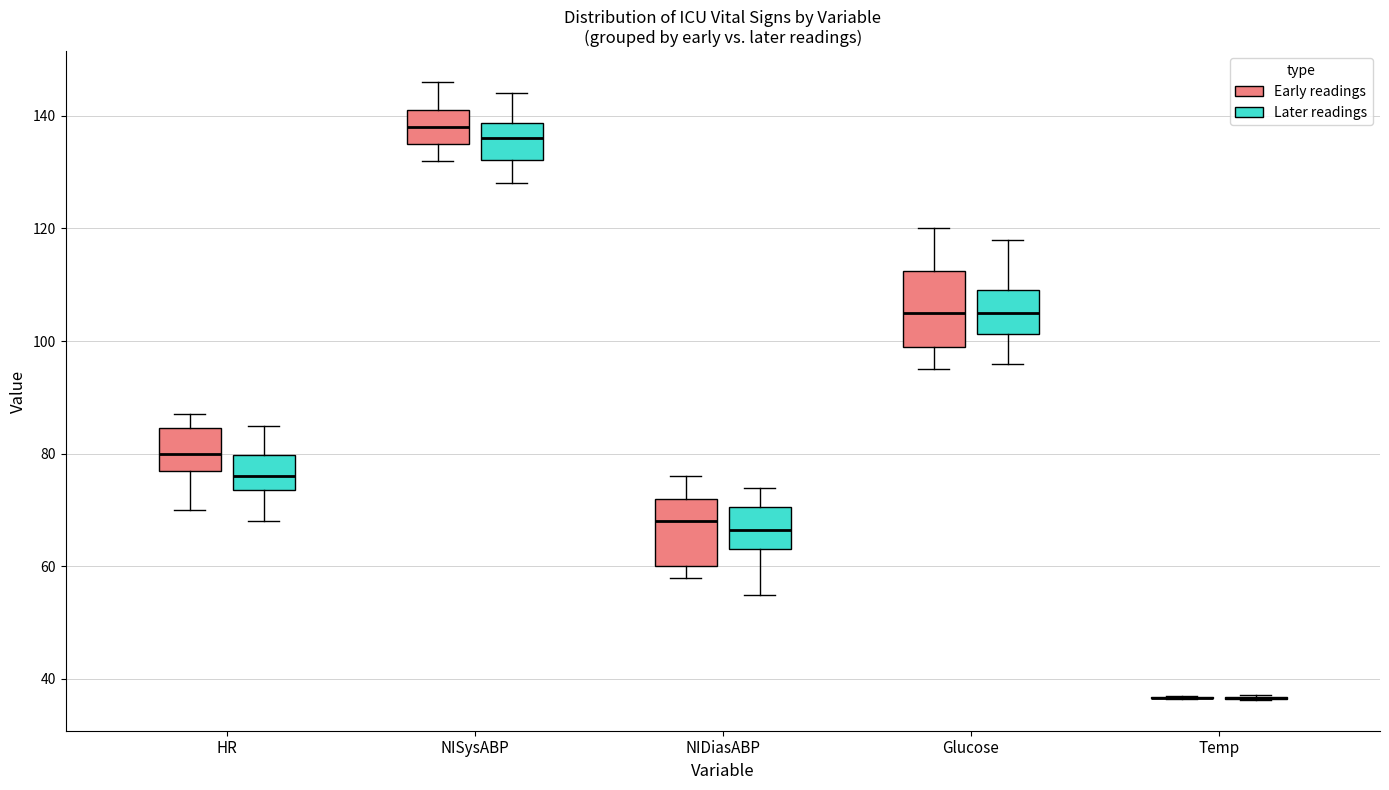

Reading left to right, transcribe this box plot: for each box, give where its median line is, the range the box spans, and where its two whiskers end, as read against the y-axis. The values are not printed on the chart, so give them approximately, as read against the axis.

HR (Early readings): median 80, box 78 to 84, whiskers 70 to 88
HR (Later readings): median 76, box 74 to 80, whiskers 68 to 86
NISysABP (Early readings): median 138, box 136 to 142, whiskers 132 to 146
NISysABP (Later readings): median 136, box 132 to 138, whiskers 128 to 144
NIDiasABP (Early readings): median 68, box 60 to 72, whiskers 58 to 76
NIDiasABP (Later readings): median 66, box 64 to 70, whiskers 56 to 74
Glucose (Early readings): median 106, box 100 to 112, whiskers 96 to 120
Glucose (Later readings): median 106, box 102 to 110, whiskers 96 to 118
Temp (Early readings): box collapsed to a line at 36, whiskers 36 to 38
Temp (Later readings): box collapsed to a line at 36, whiskers 36 to 38